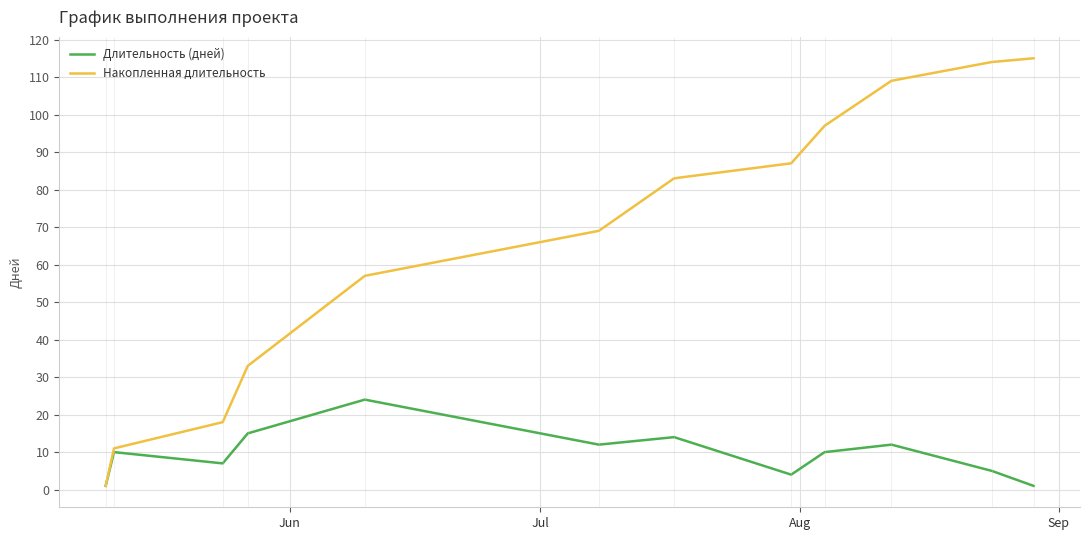

Which series has the largest total across all categories?

Накопленная длительность